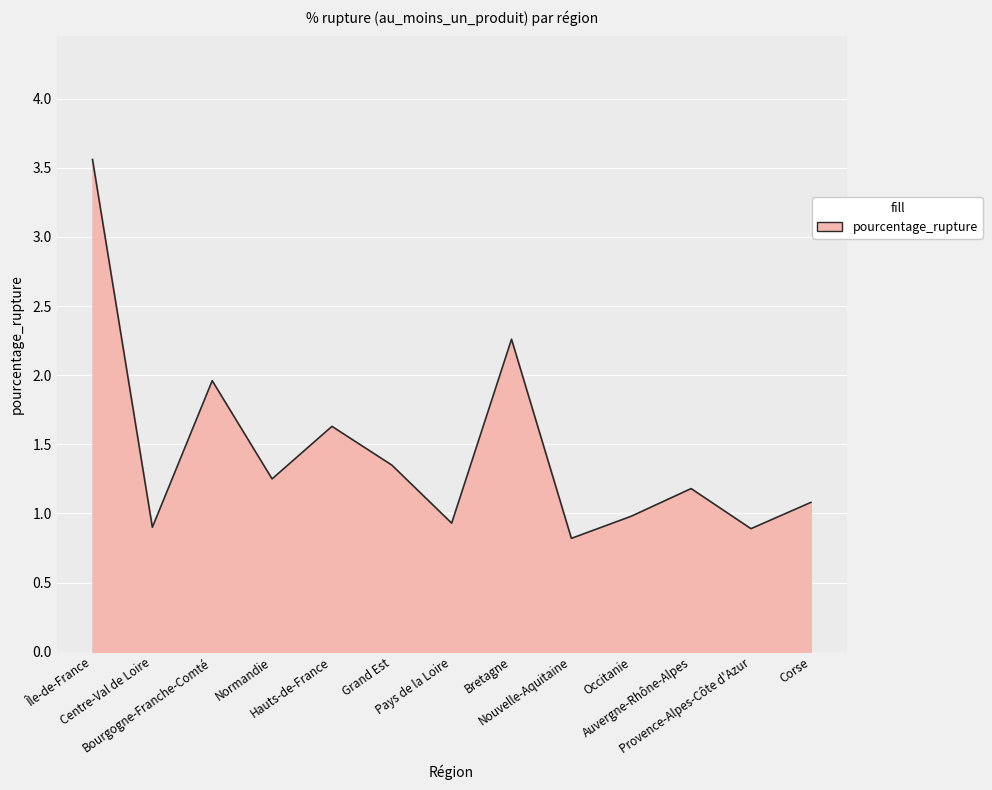

At which label does the data first exceed 1?

Île-de-France